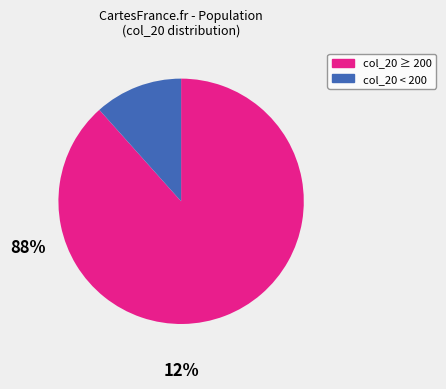

How many slices are in this pie chart?

2